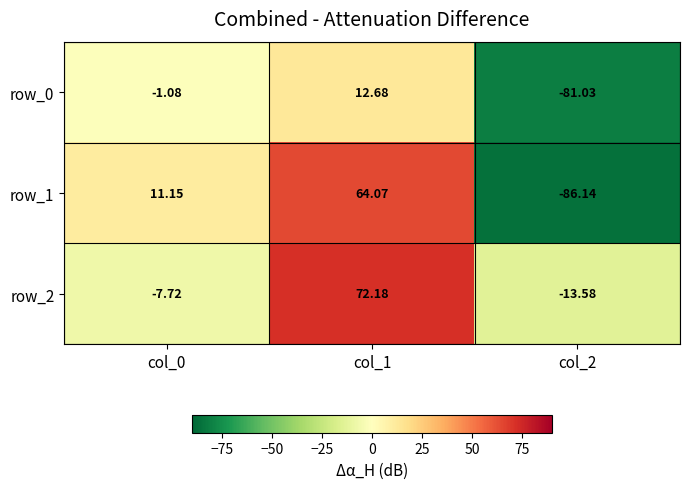

Reading right to left, list all the values displayed in this chart.

row_0: col_2=-81.0	col_1=12.7	col_0=-1.1
row_1: col_2=-86.1	col_1=64.1	col_0=11.1
row_2: col_2=-13.6	col_1=72.2	col_0=-7.7